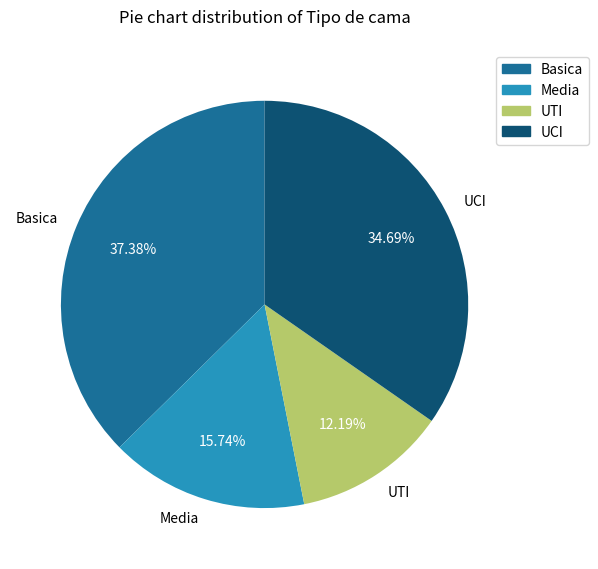

To the nearest percent, what percentage of the pie is Media?

16%